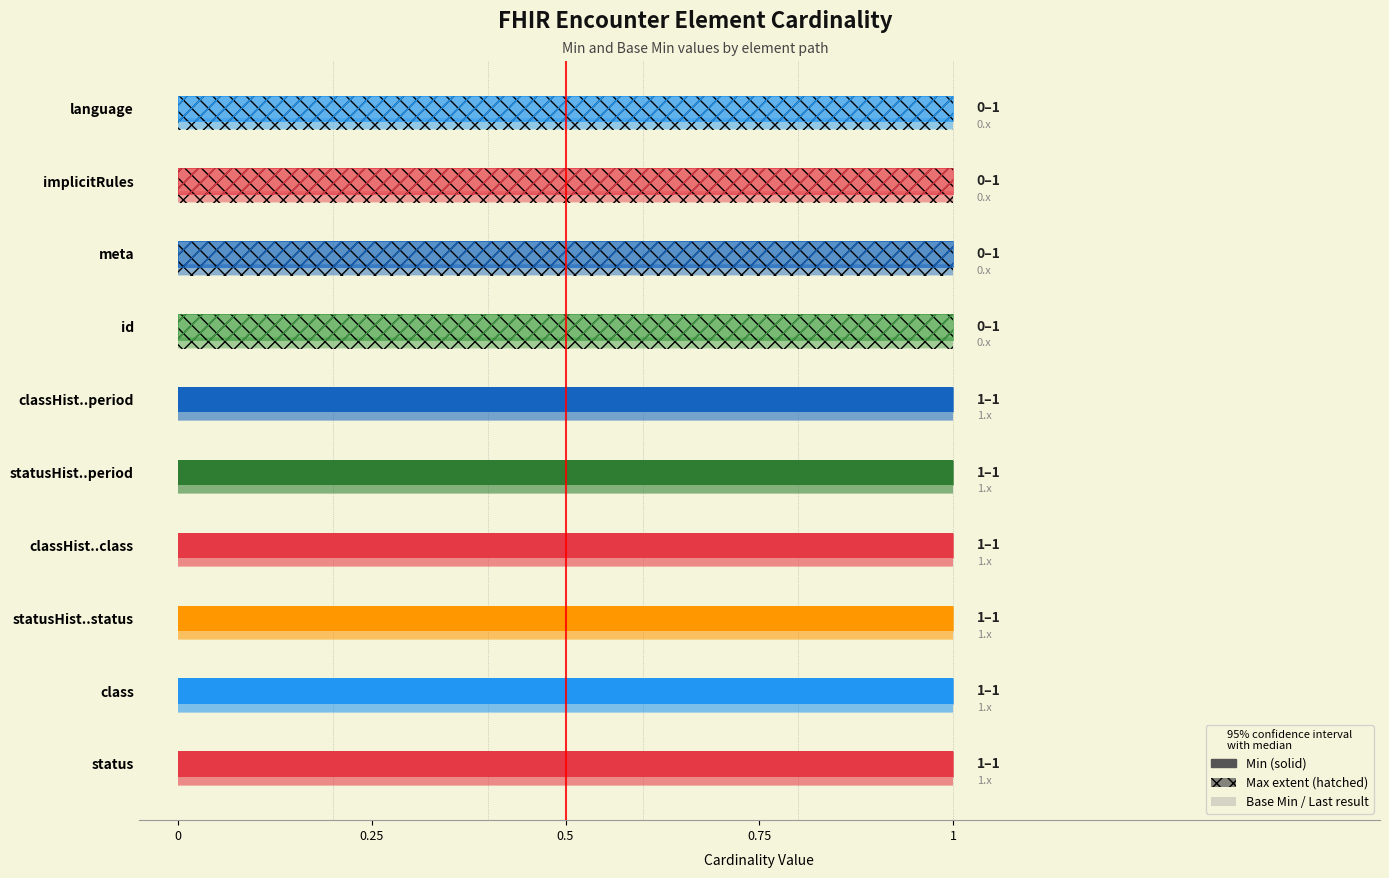

How many bars are there in each group?

2